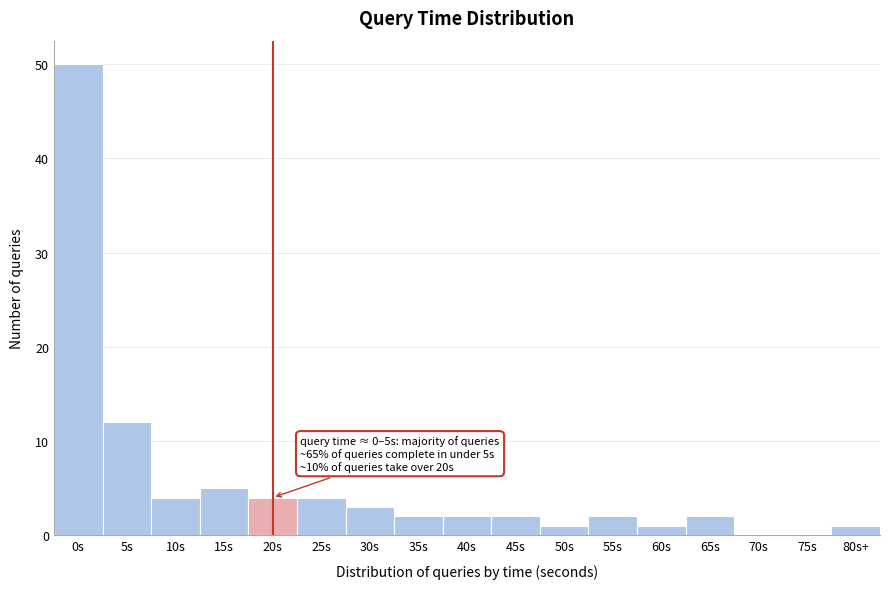

Reading left to right, transcribe all the data shown in this chart.

0s=50	5s=12	10s=4	15s=5	20s=4	25s=4	30s=3	35s=2	40s=2	45s=2	50s=1	55s=2	60s=1	65s=2	70s=0	75s=0	80s+=1